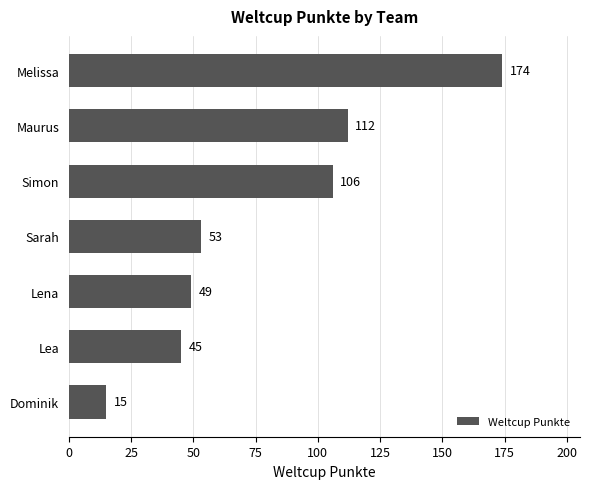

Reading bottom to top, what are all the values shown in this chart?

Dominik=15	Lea=45	Lena=49	Sarah=53	Simon=106	Maurus=112	Melissa=174